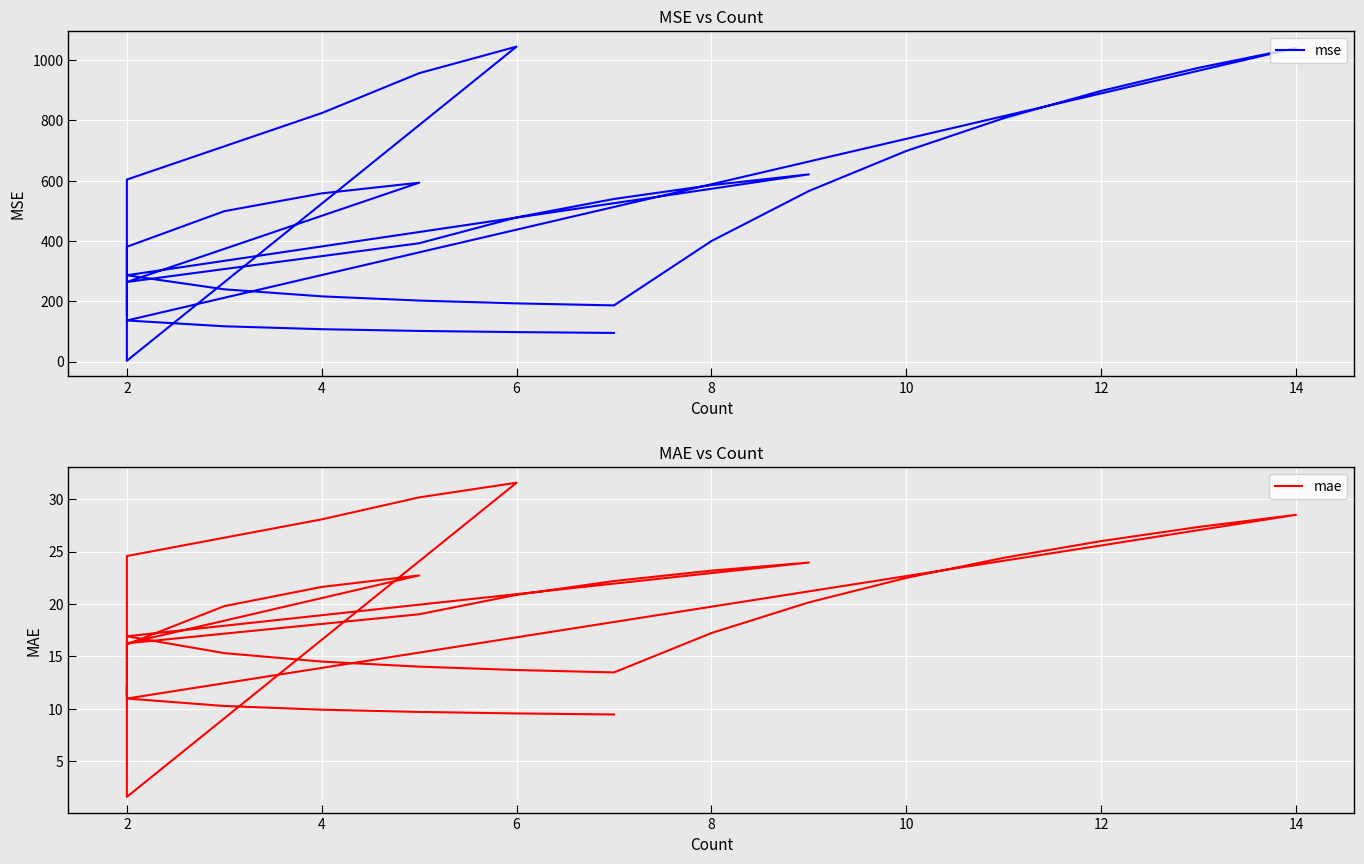

How many interior local peaks does the mae series have?

3